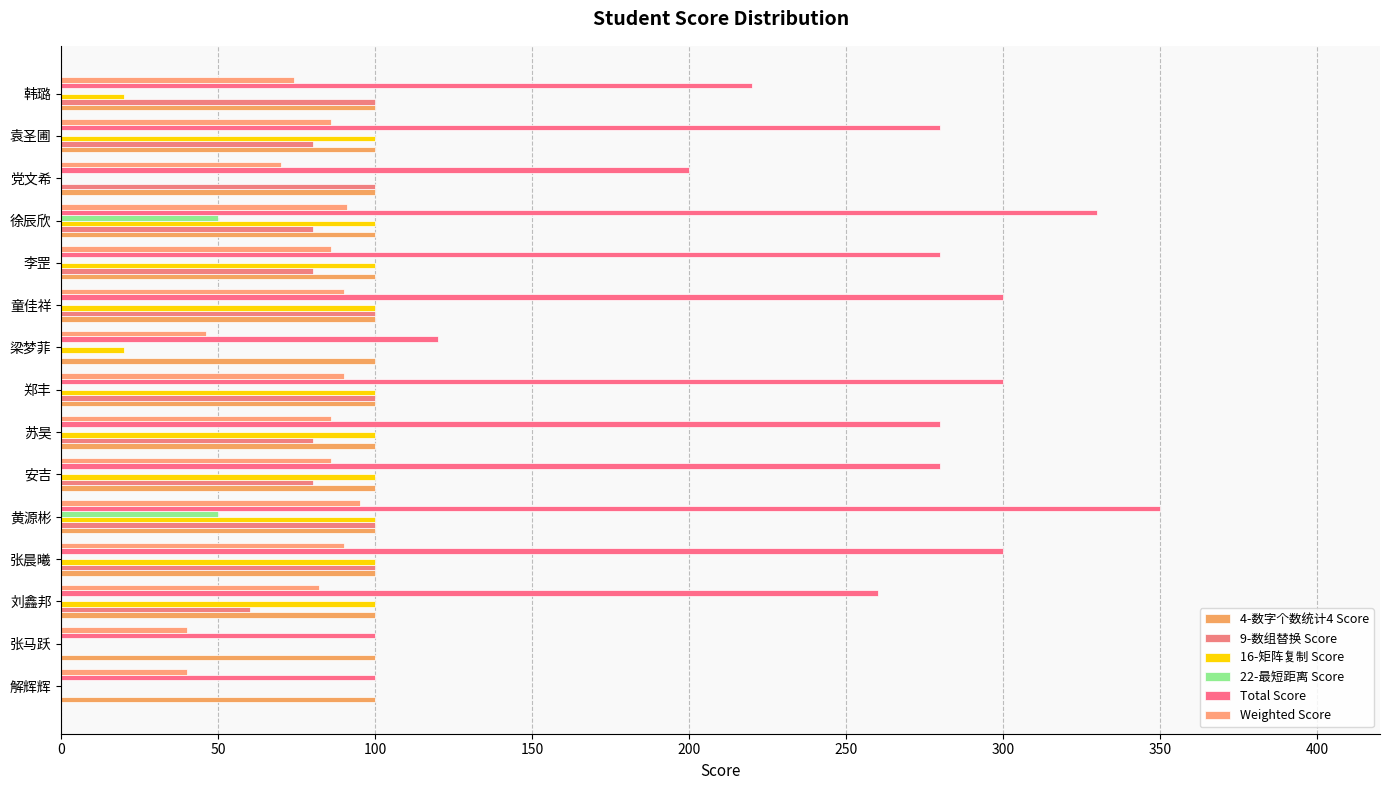

Reading left to right, extract all data points from this chart.

4-数字个数统计4 Score: 0.1	0.1	0.1	0.1	0.1	0.1	0.1	0.1	0.1	0.1	0.1	0.1	0.1	0.1	0.1
9-数组替换 Score: 0.0	0.0	60.0	100.0	100.0	80.0	80.0	100.0	0.0	100.0	80.0	80.0	100.0	80.0	100.0
16-矩阵复制 Score: 0.0	0.0	100.0	100.0	100.0	100.0	100.0	100.0	20.0	100.0	100.0	100.0	0.0	100.0	20.0
22-最短距离 Score: 0.0	0.0	0.0	0.0	50.0	0.0	0.0	0.0	0.0	0.0	0.0	50.0	0.0	0.0	0.0
Total Score: 100.0	100.0	260.0	300.0	350.0	280.0	280.0	300.0	120.0	300.0	280.0	330.0	200.0	280.0	220.0
Weighted Score: 40.0	40.0	82.0	90.0	95.0	86.0	86.0	90.0	46.0	90.0	86.0	91.0	70.0	86.0	74.0